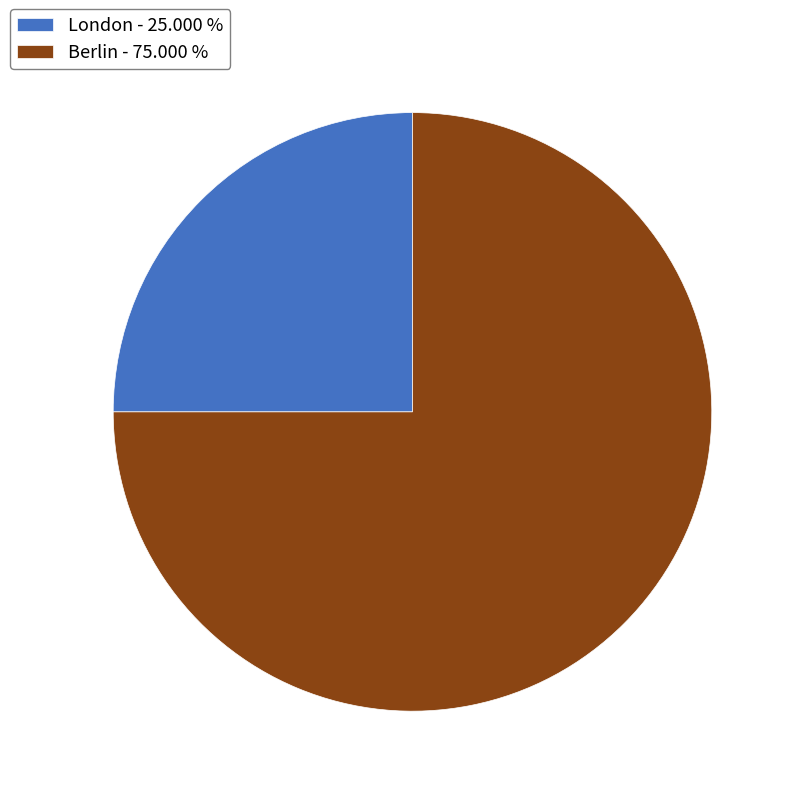

Do Berlin - 75.000 % and London - 25.000 % together represent more than half of the pie?

Yes